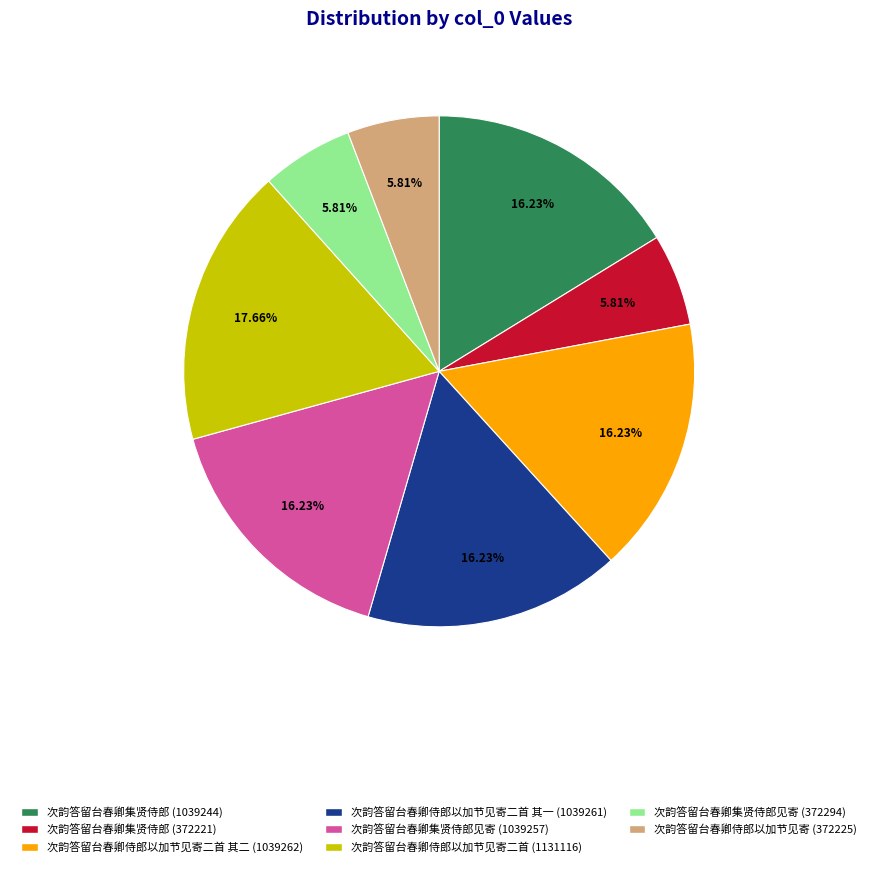

What is the ratio of the value at 次韵答留台春卿集贤侍郎见寄 (1039257) to the value at 次韵答留台春卿集贤侍郎 (1039244)?

1.0